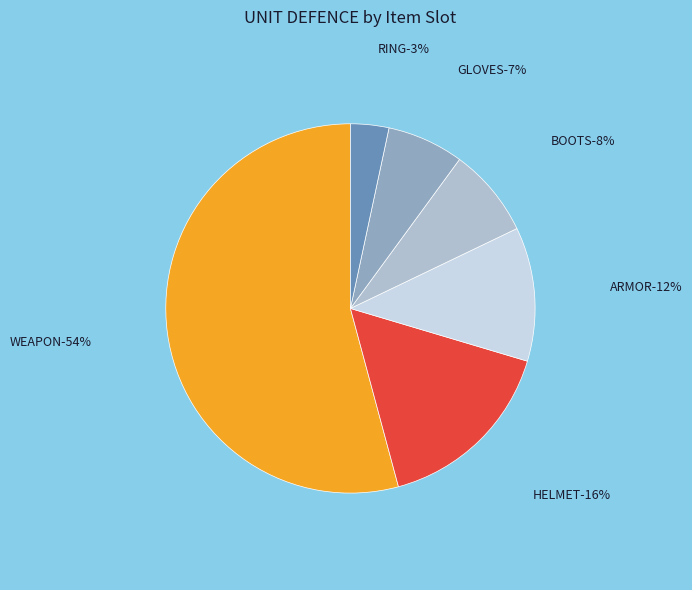

Does any single category account for the majority?

Yes